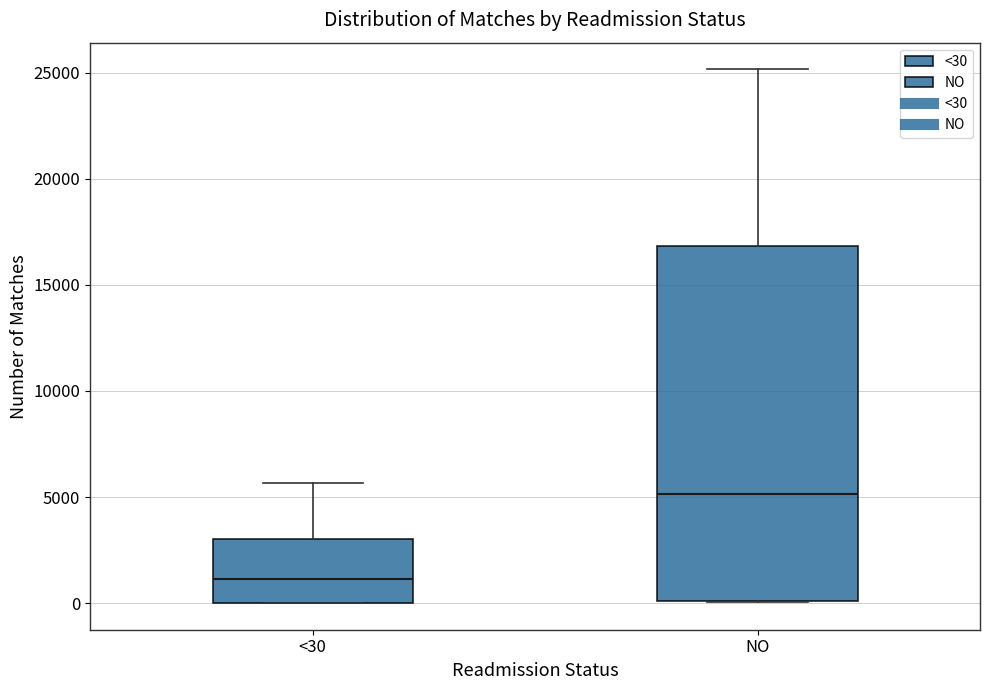

Where is the upper edge of the box for <30 on the y-axis? The values are not printed on the chart, so give them approximately, as read against the axis.

3000